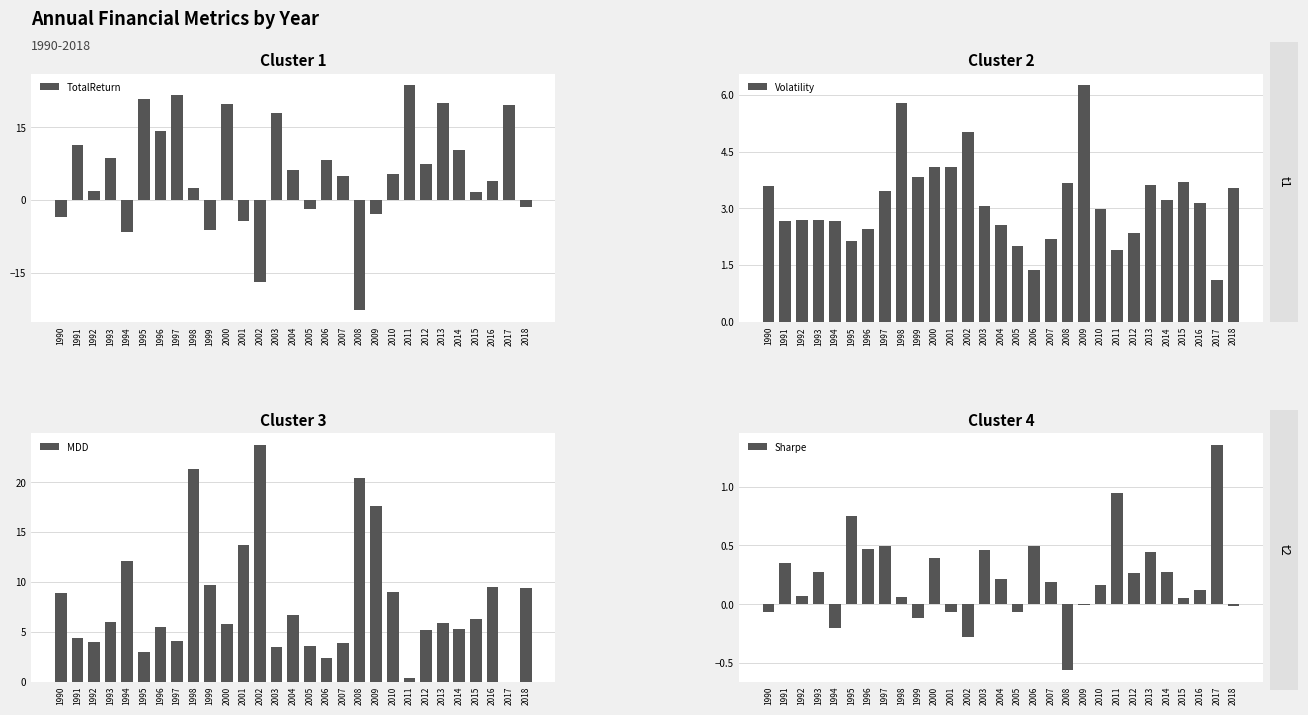

Is the value of Sharpe at 2005 greater than the value of Volatility at 1999?

No